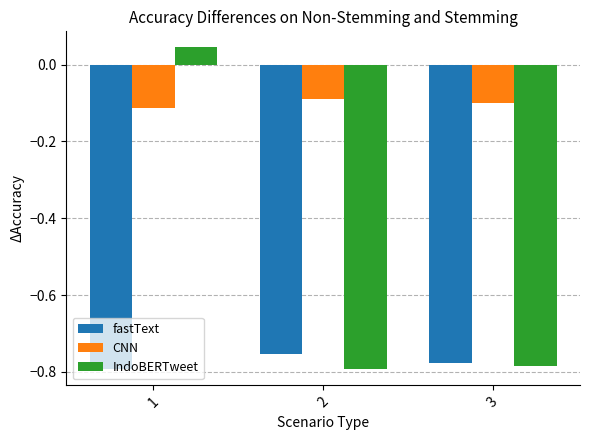

What is the spread (max minus min) of values at 1?

0.8